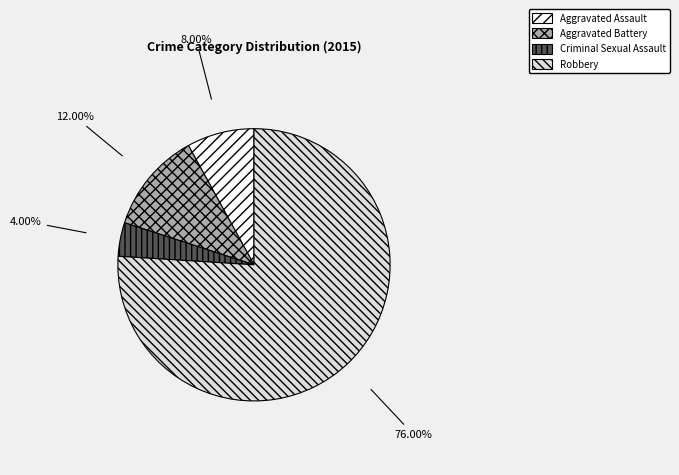

True or false: Criminal Sexual Assault accounts for 10% of the total.

False